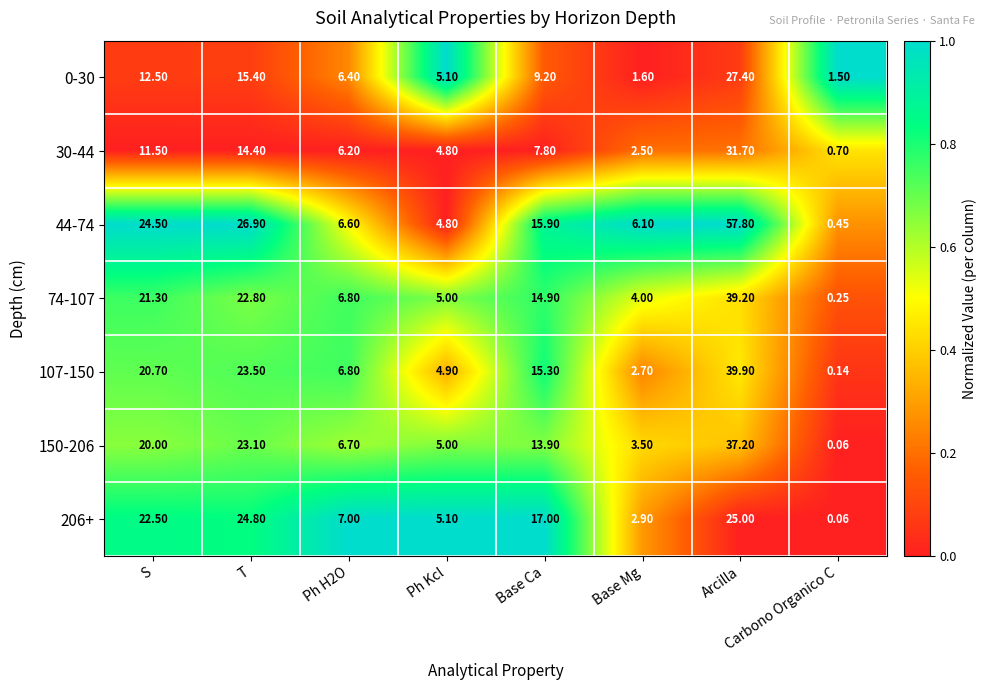

What is the total value across all series at Arcilla?

258.2